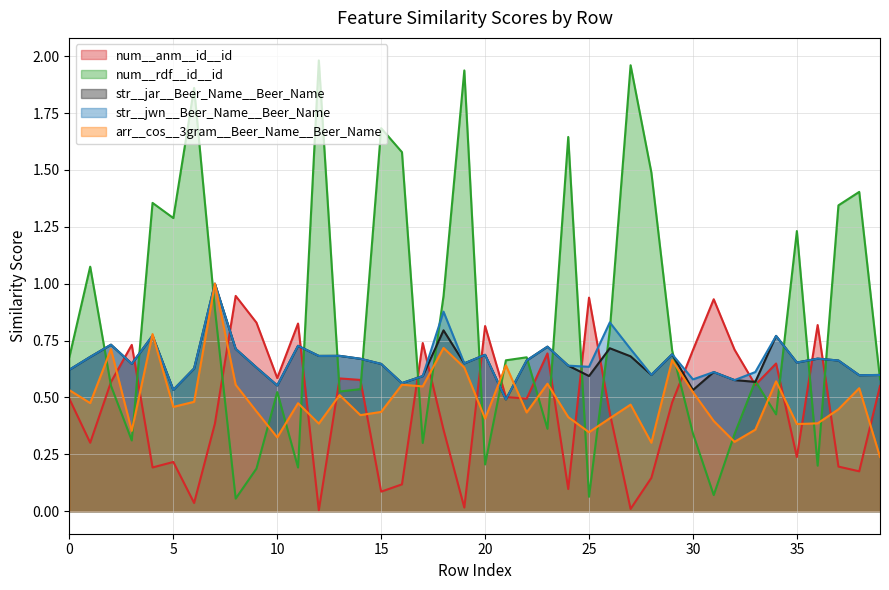

Which has a higher value, 31 or 37?

31